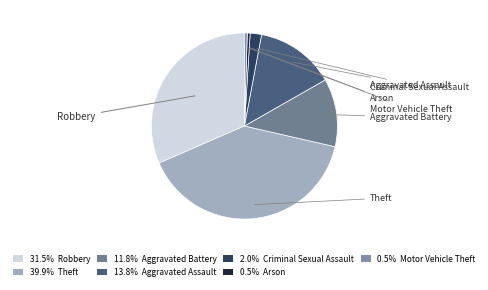

Is there a majority slice in this chart?

No